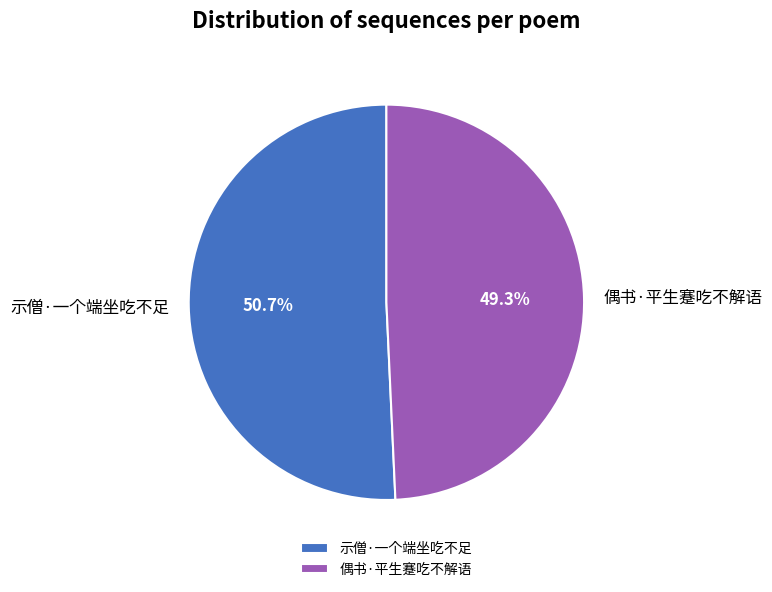

What is the ratio of the value at 示僧·一个端坐吃不足 to the value at 偶书·平生蹇吃不解语?

1.0